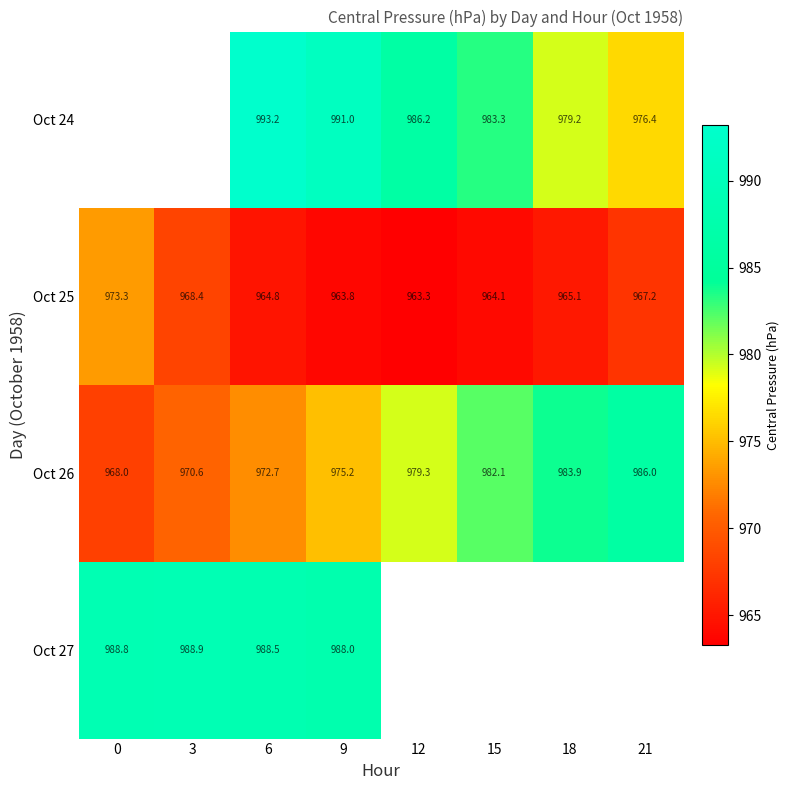

Is the value of Oct 24 at 15 greater than the value of Oct 25 at 12?

Yes